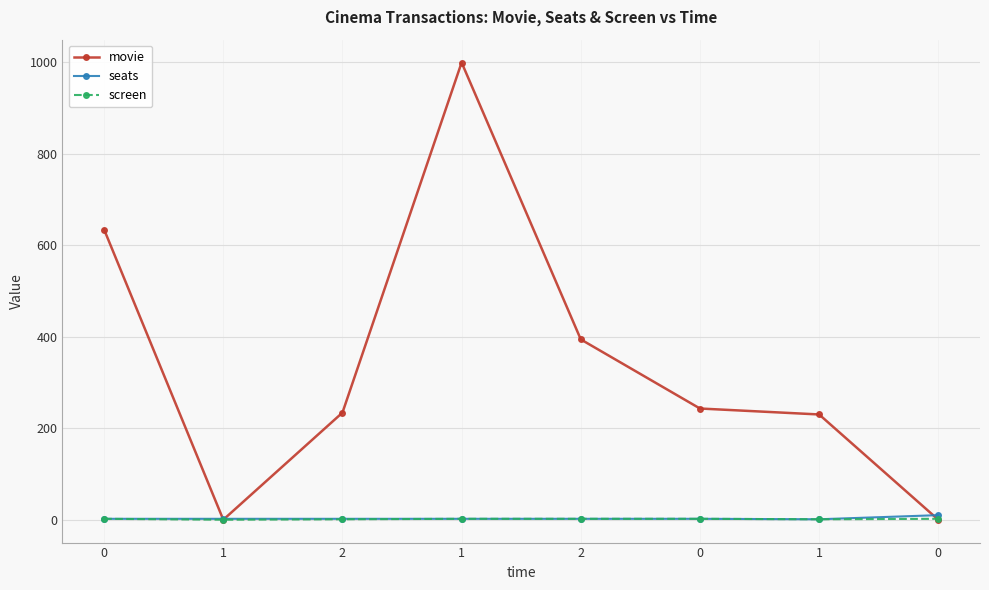

True or false: seats and screen intersect in this chart.

False